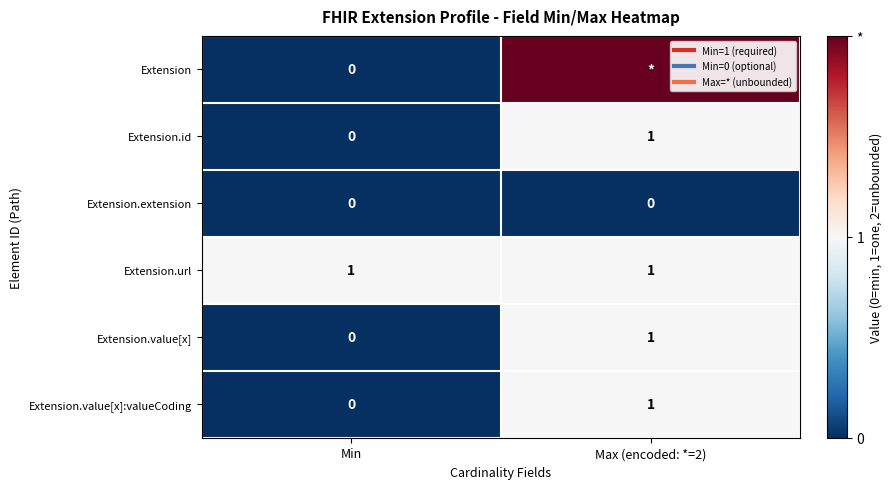

At which category does the chart reach its minimum across all series?

Min